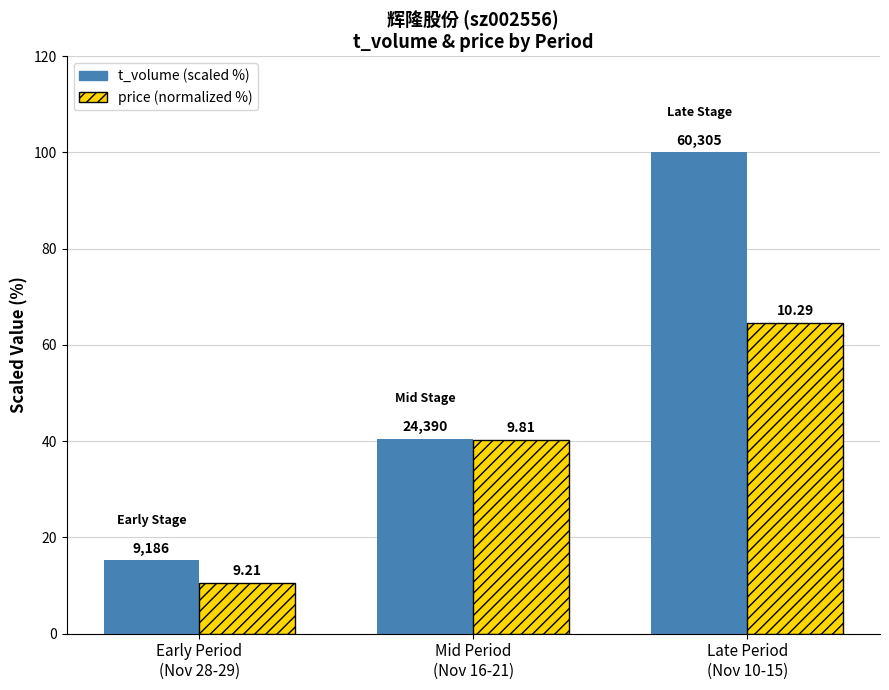

Rank the categories by t_volume (scaled %) value from highest to lowest.

Late Period
(Nov 10-15), Mid Period
(Nov 16-21), Early Period
(Nov 28-29)